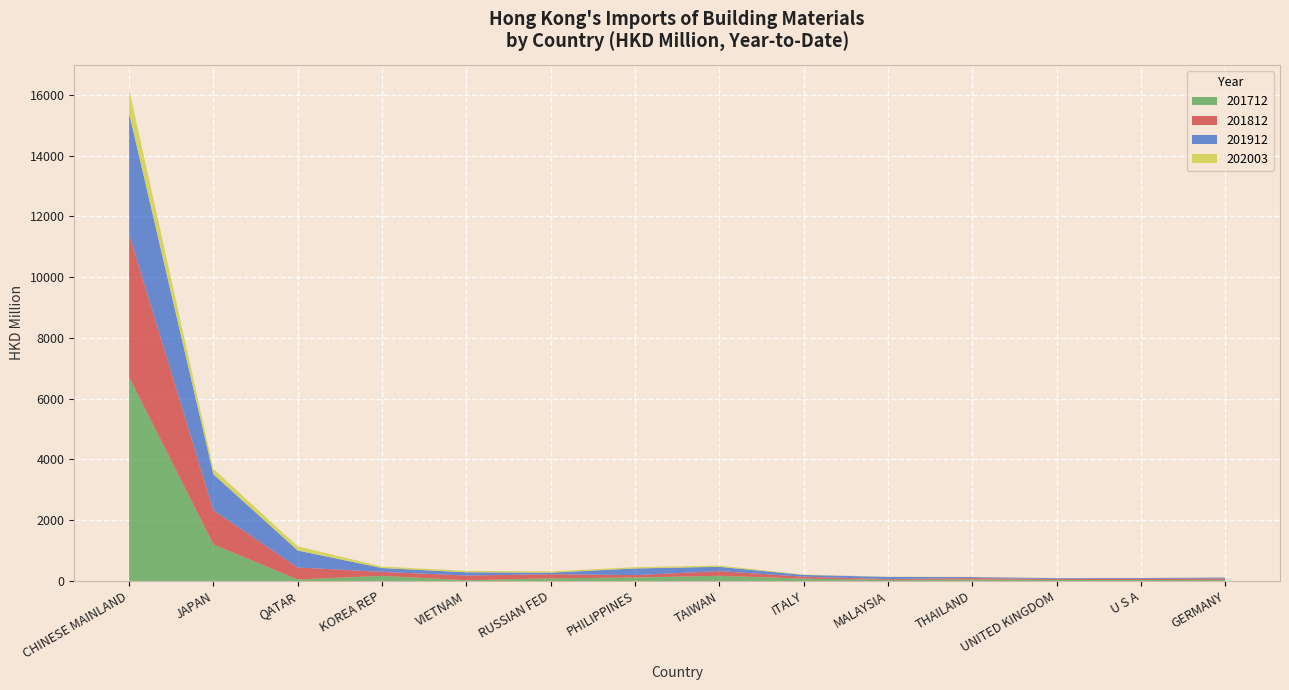

Reading left to right, extract all data points from this chart.

201712: CHINESE MAINLAND=6712.6	JAPAN=1200.8	QATAR=49.2	KOREA REP=167.4	VIETNAM=24.7	RUSSIAN FED=86.8	PHILIPPINES=113.3	TAIWAN=170.6	ITALY=76.0	MALAYSIA=34.5	THAILAND=48.1	UNITED KINGDOM=34.3	U S A=32.8	GERMANY=37.1
201812: CHINESE MAINLAND=4705.4	JAPAN=1124.2	QATAR=394.6	KOREA REP=131.8	VIETNAM=154.1	RUSSIAN FED=135.6	PHILIPPINES=80.0	TAIWAN=152.1	ITALY=65.0	MALAYSIA=27.8	THAILAND=47.8	UNITED KINGDOM=28.6	U S A=34.8	GERMANY=43.6
201912: CHINESE MAINLAND=3979.3	JAPAN=1186.5	QATAR=558.5	KOREA REP=126.4	VIETNAM=107.0	RUSSIAN FED=50.1	PHILIPPINES=218.2	TAIWAN=143.8	ITALY=58.4	MALAYSIA=71.0	THAILAND=32.0	UNITED KINGDOM=29.5	U S A=28.4	GERMANY=31.9
202003: CHINESE MAINLAND=784.7	JAPAN=179.7	QATAR=136.7	KOREA REP=49.5	VIETNAM=47.4	RUSSIAN FED=44.2	PHILIPPINES=42.8	TAIWAN=42.8	ITALY=11.3	MALAYSIA=6.5	THAILAND=6.0	UNITED KINGDOM=5.2	U S A=5.1	GERMANY=4.8